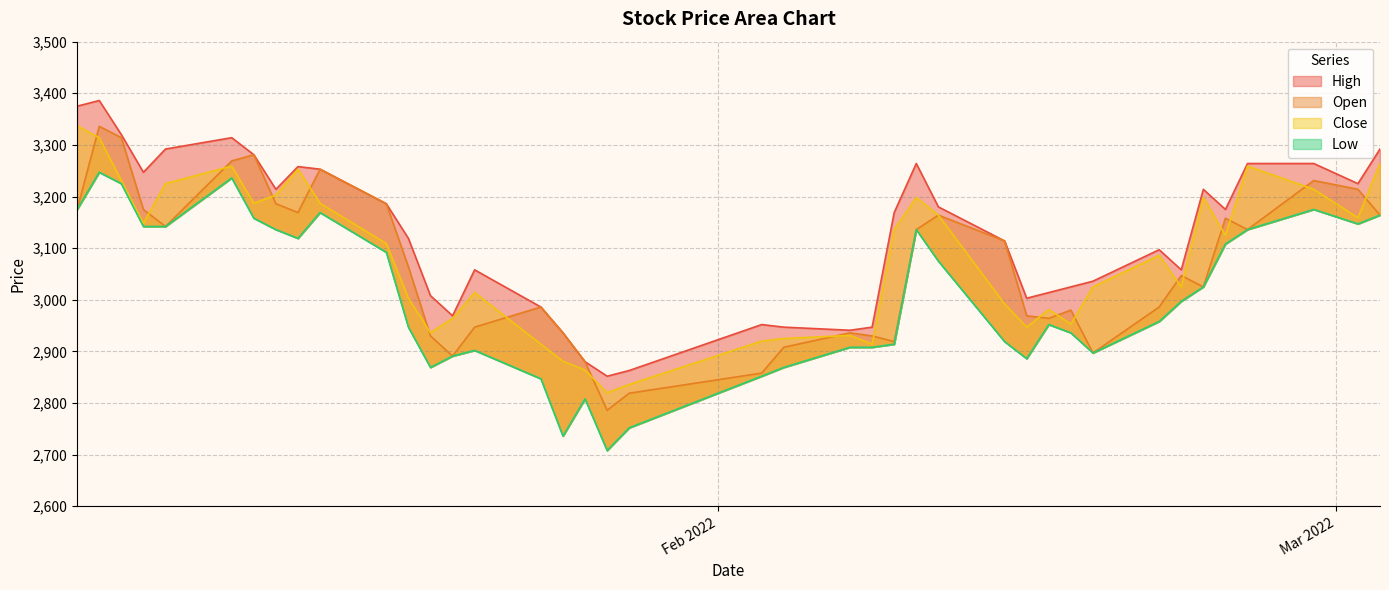

At how many categories does at least one series exceed 2974?

31